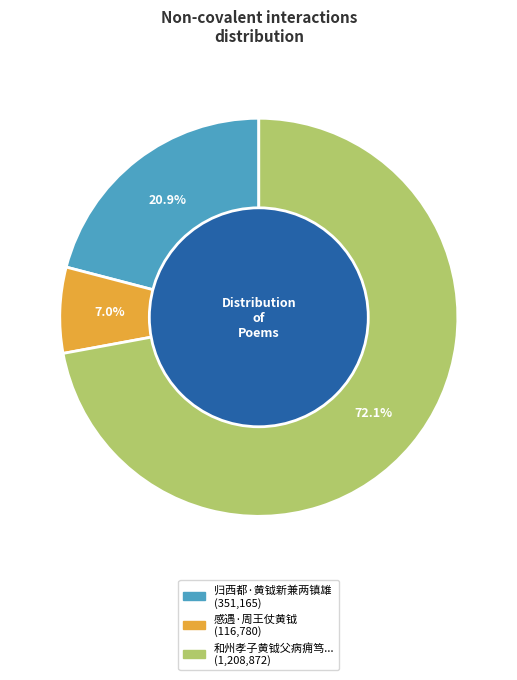

Is there a majority slice in this chart?

Yes